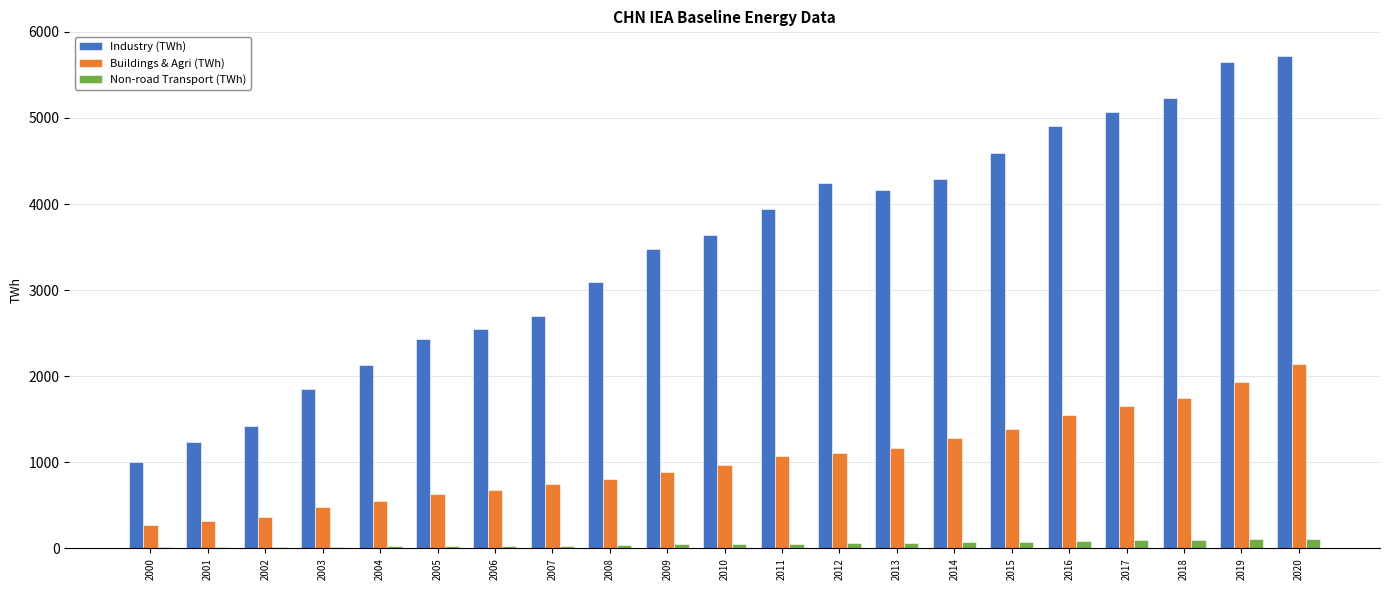

Reading left to right, transcribe all the data shown in this chart.

industry_twh: 1001.3	1241.0	1420.2	1856.8	2133.4	2437.9	2551.8	2702.0	3092.1	3480.1	3636.1	3939.5	4239.4	4161.7	4286.1	4590.3	4900.6	5065.3	5225.7	5648.2	5719.8
buildings_agri_twh: 268.7	316.6	370.3	482.9	545.8	634.8	681.2	749.6	802.1	883.8	967.4	1069.9	1104.5	1165.2	1284.2	1390.4	1545.3	1654.8	1742.4	1937.6	2141.6
nonroad_transport_twh: 14.9	16.1	21.6	20.2	23.9	27.6	29.9	32.6	39.8	46.3	52.0	56.9	59.7	62.2	69.6	78.9	89.5	97.5	97.5	110.9	113.6